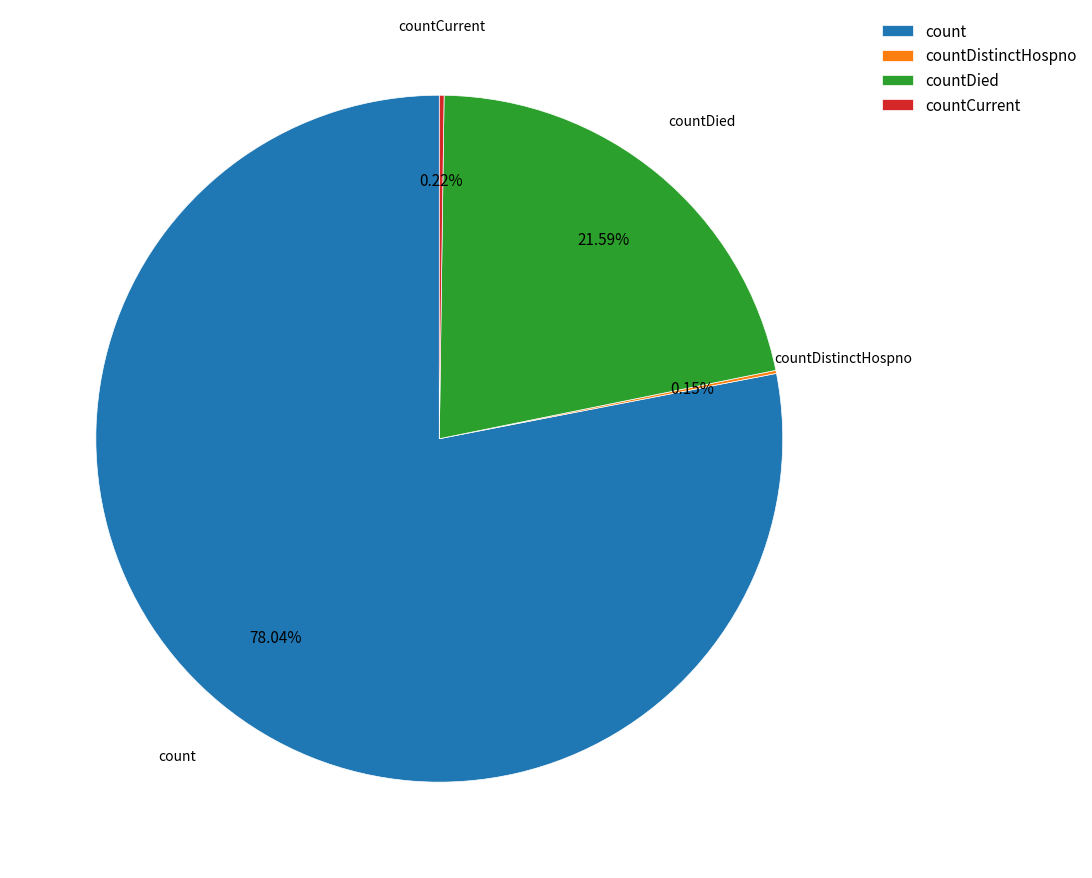

To the nearest percent, what percentage of the pie is count?

78%